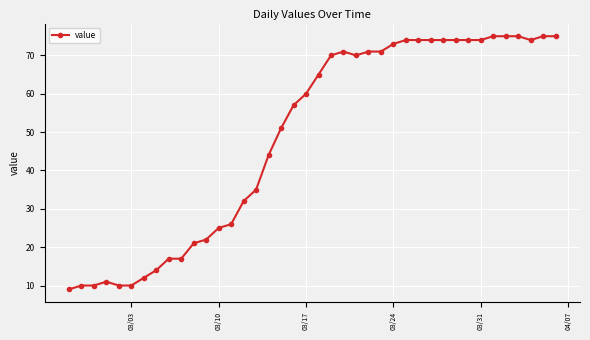

What is the value of the 32nd point from the left?

74